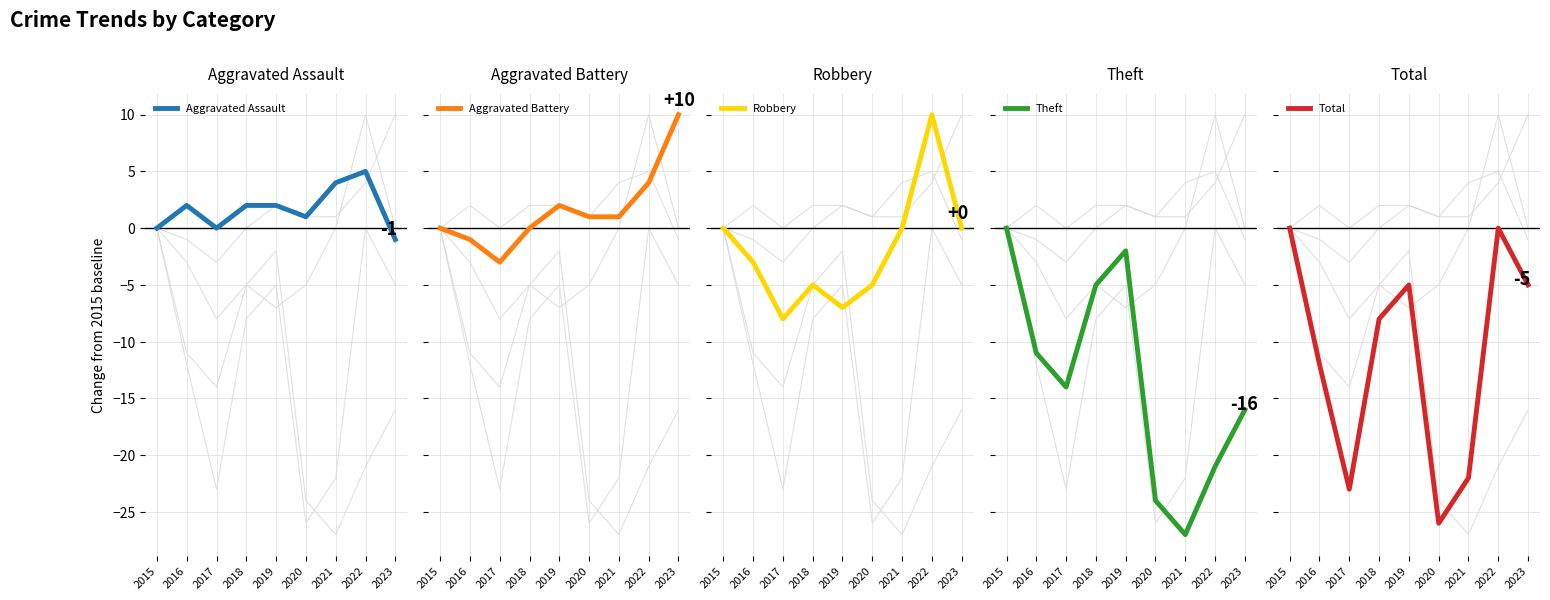

True or false: Robbery has more than 2 interior local peaks.

False